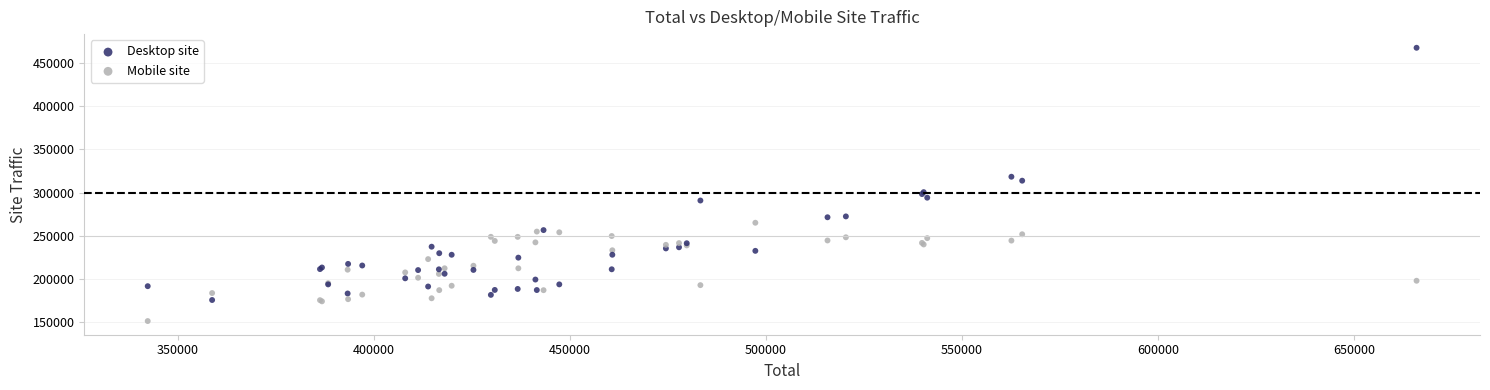

Which series reaches the minimum Y coordinate?

Desktop site